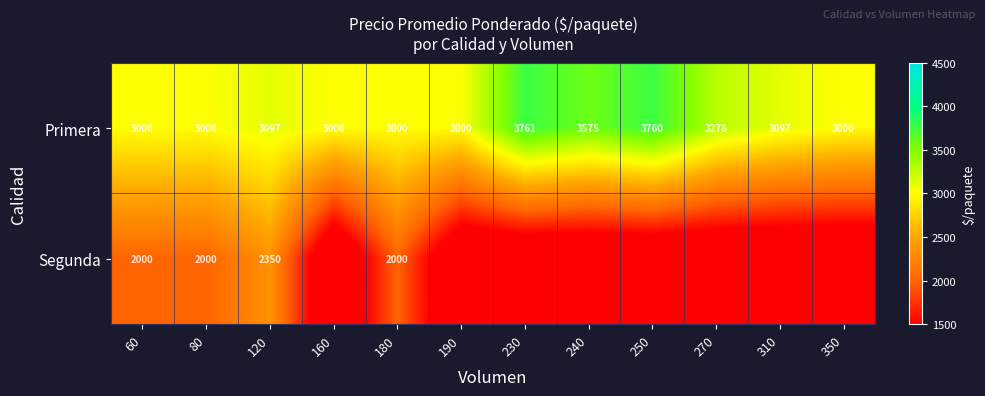

What is the minimum value for Primera?

3000